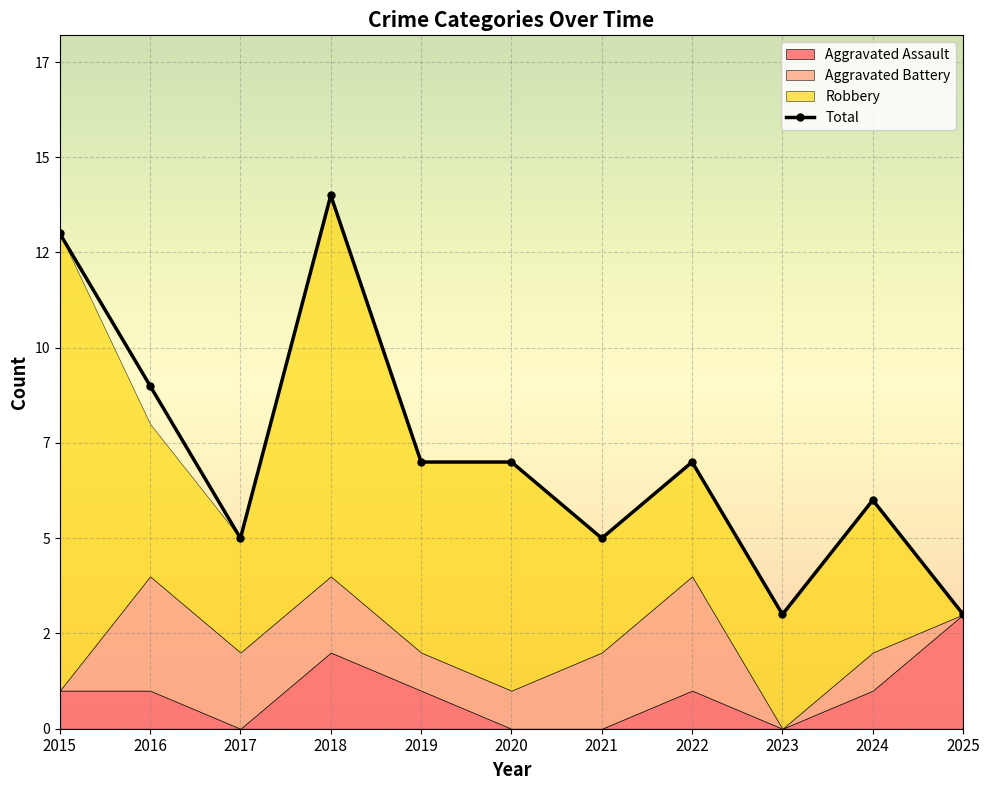

The chart shows a value of 8 at 2017. True or false?

False